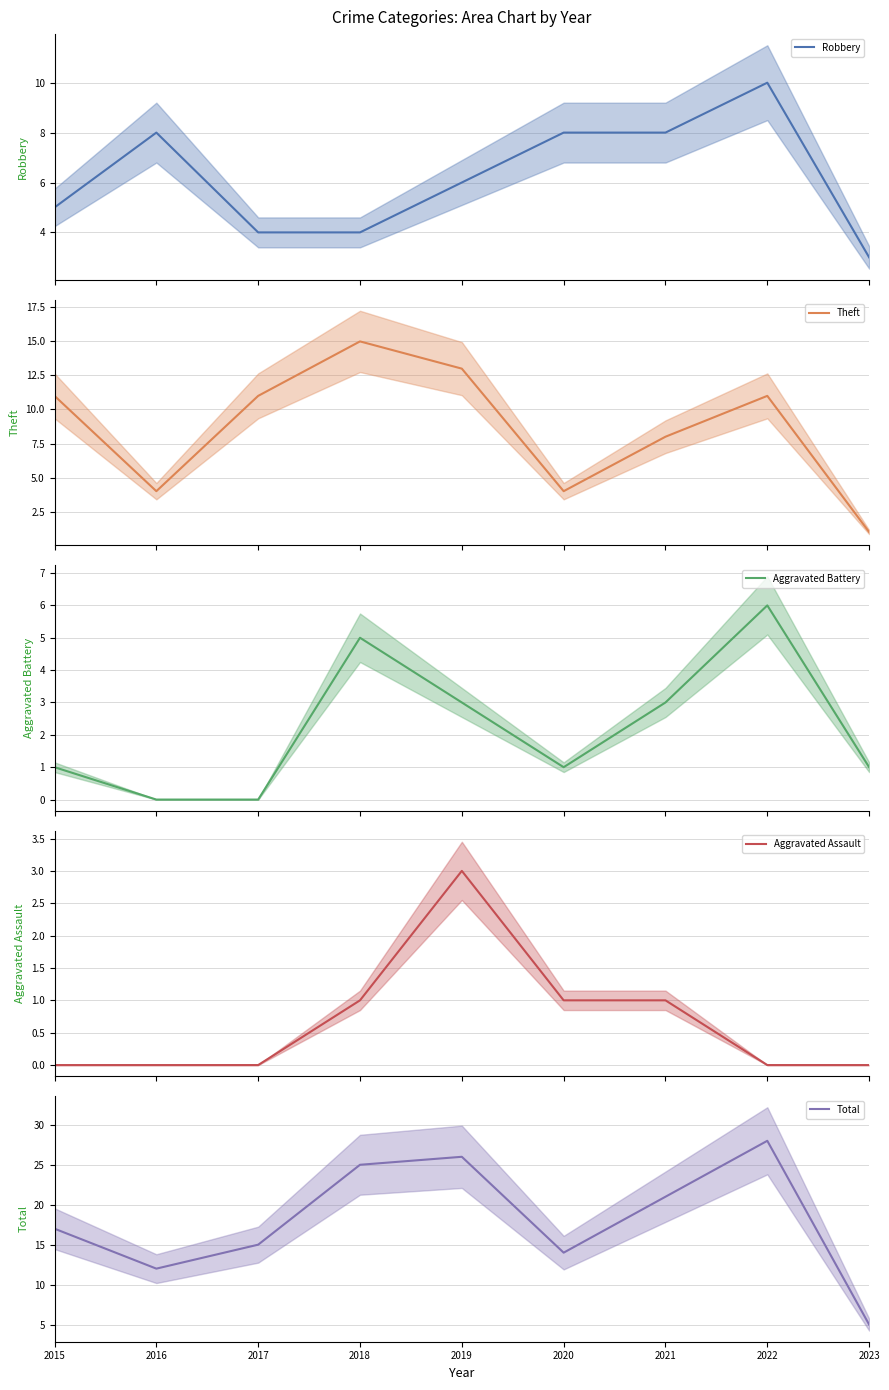

How many values in the Total series exceed 17?

4